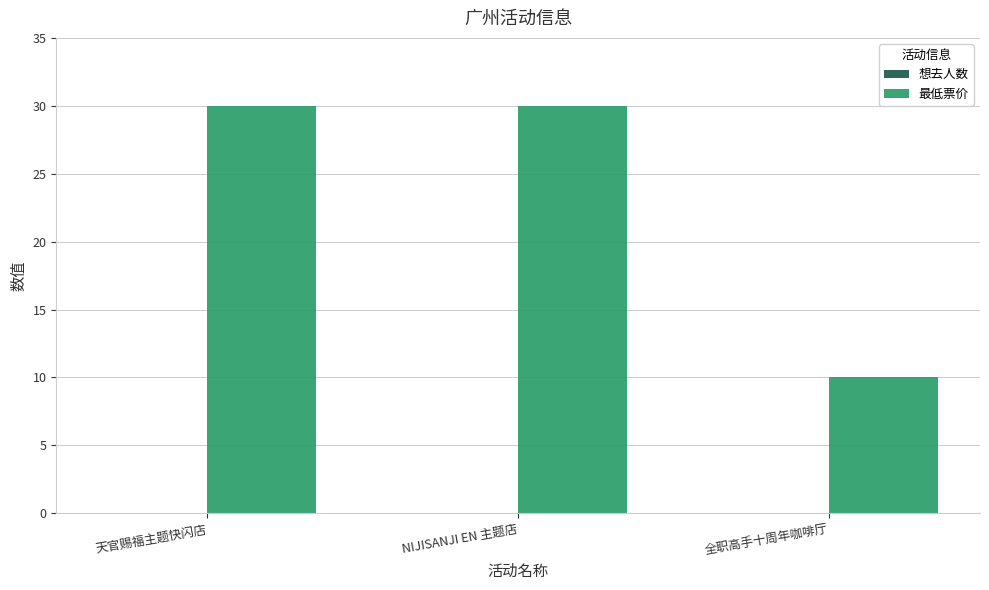

How many bars are there in total?

3